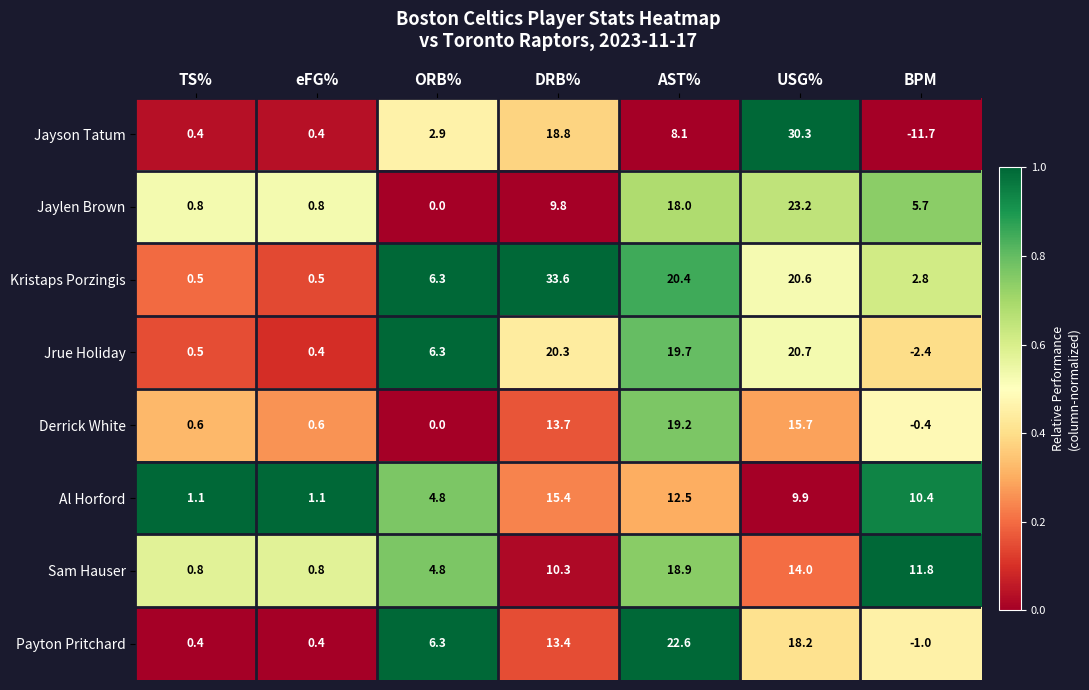

List the series in order of their peak value, highest first.

Kristaps Porzingis, Jayson Tatum, Jaylen Brown, Payton Pritchard, Jrue Holiday, Derrick White, Sam Hauser, Al Horford